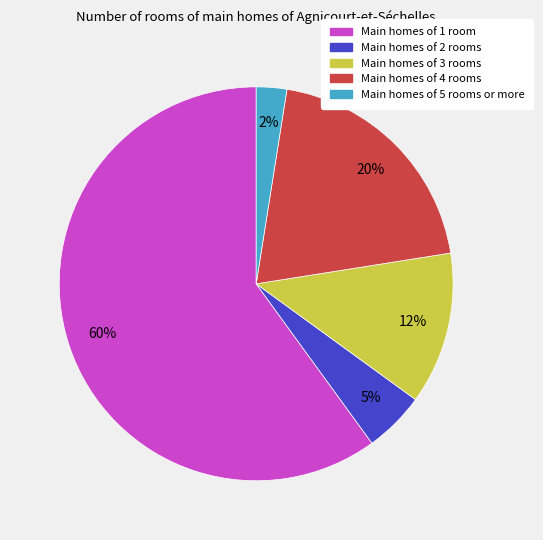

Is there a majority slice in this chart?

Yes